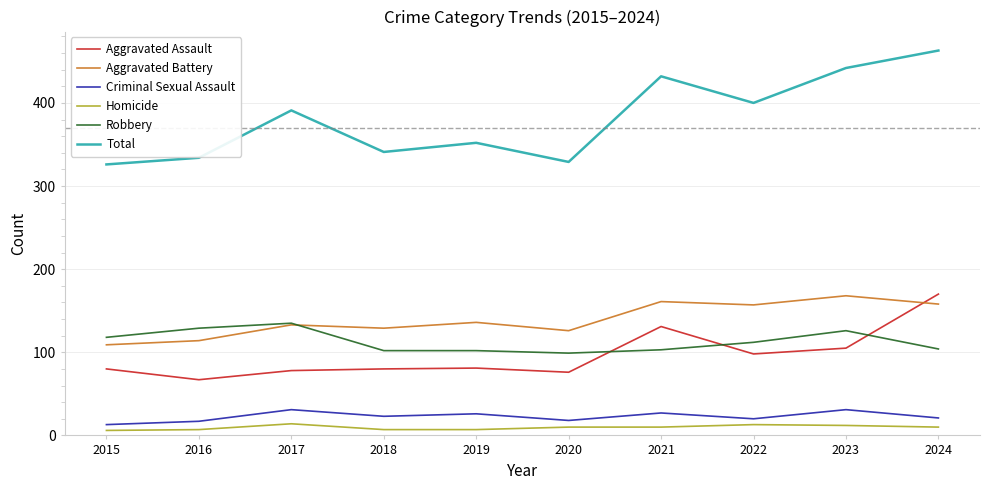

Is it true that Aggravated Battery equals 210 at 2021?

False